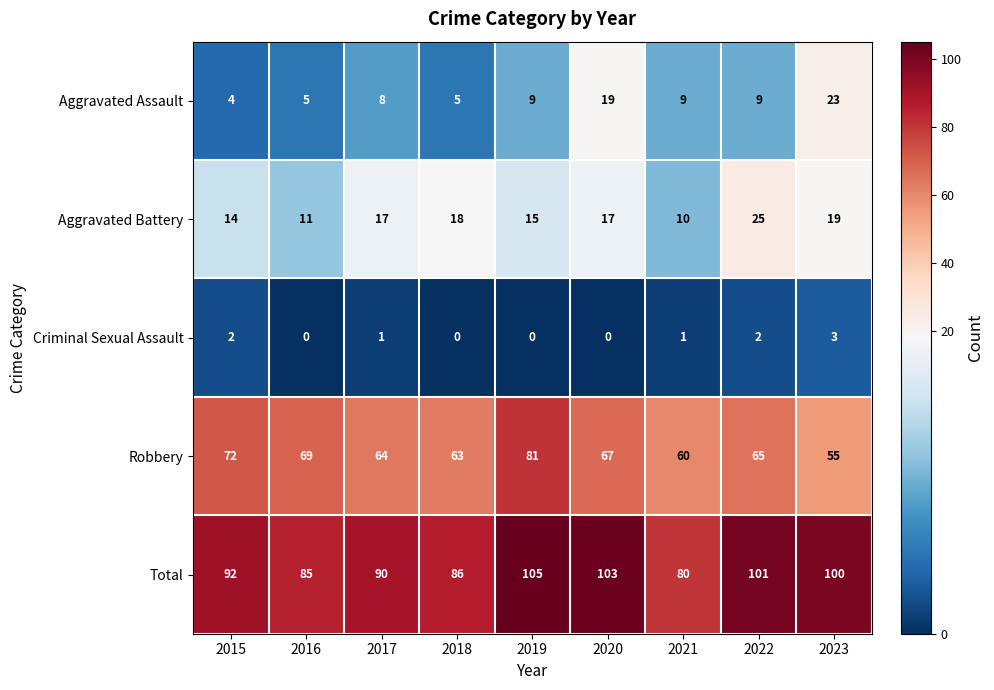

What is the maximum value for Aggravated Assault?

23